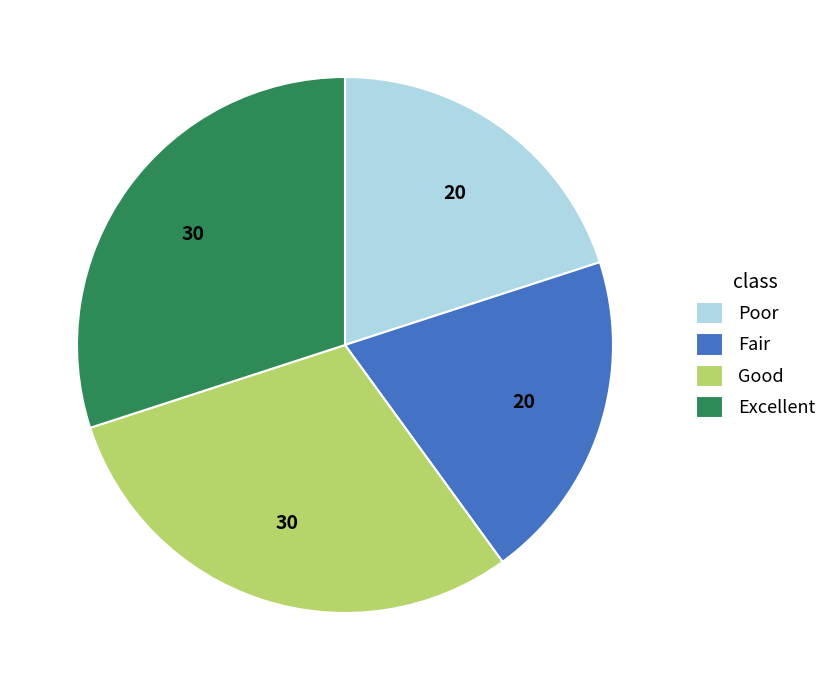

The Poor slice represents 34% of the pie. True or false?

False